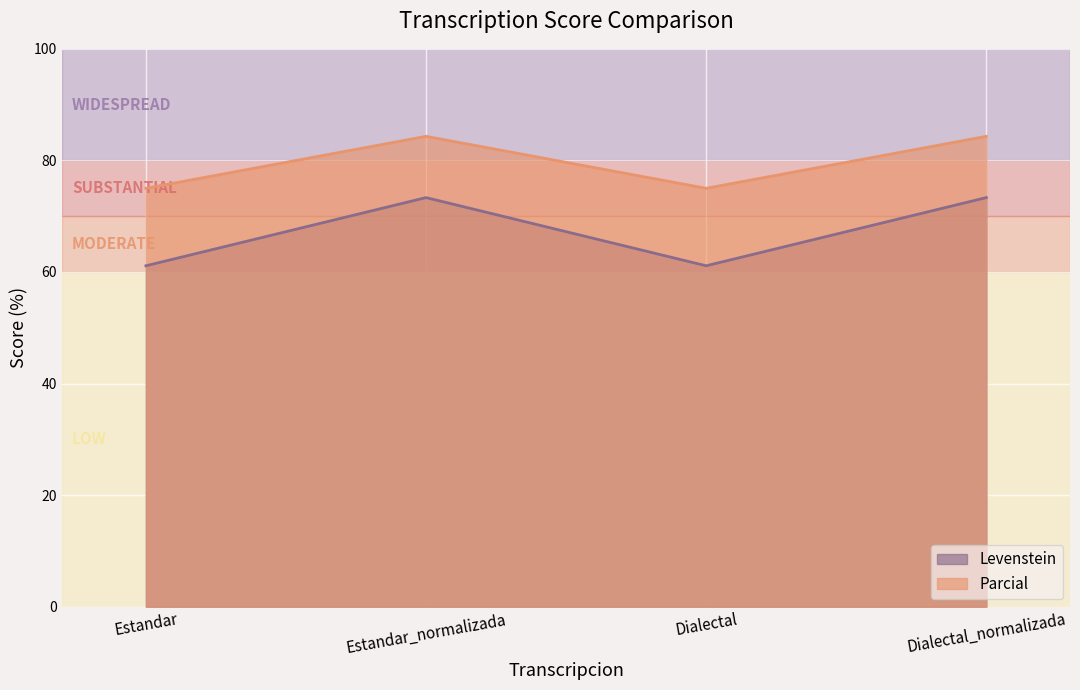

What is the label of the 1st point from the left?

Estandar